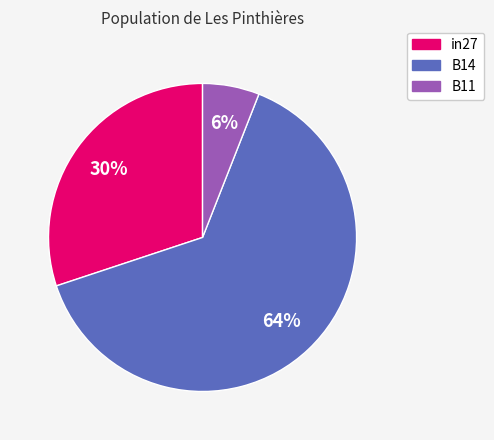

Combined, do in27 and B11 account for over 50%?

No